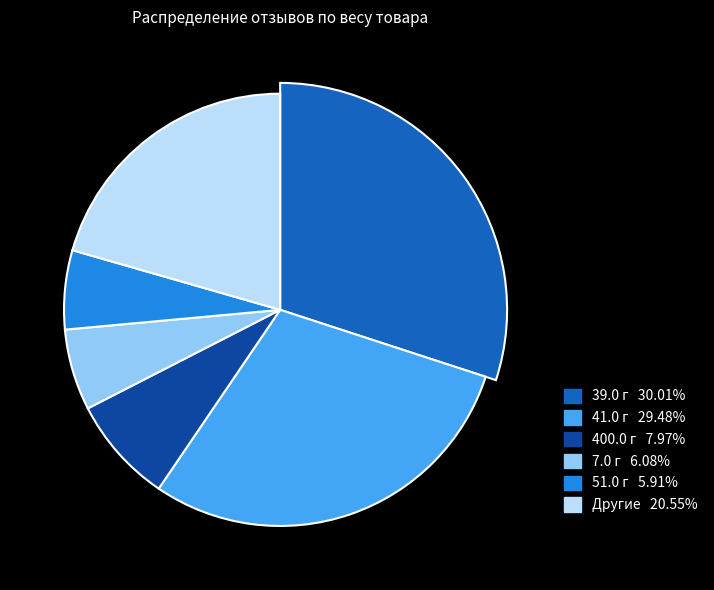

Does 41.0 г account for over 50% of the chart?

No